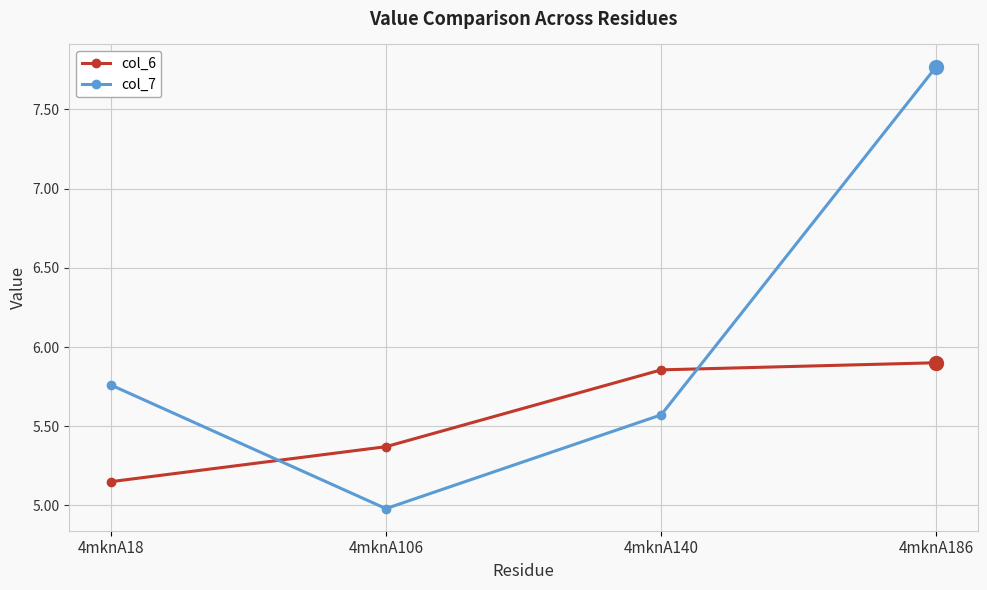

What is the total value across all series at 4mknA18?

10.9